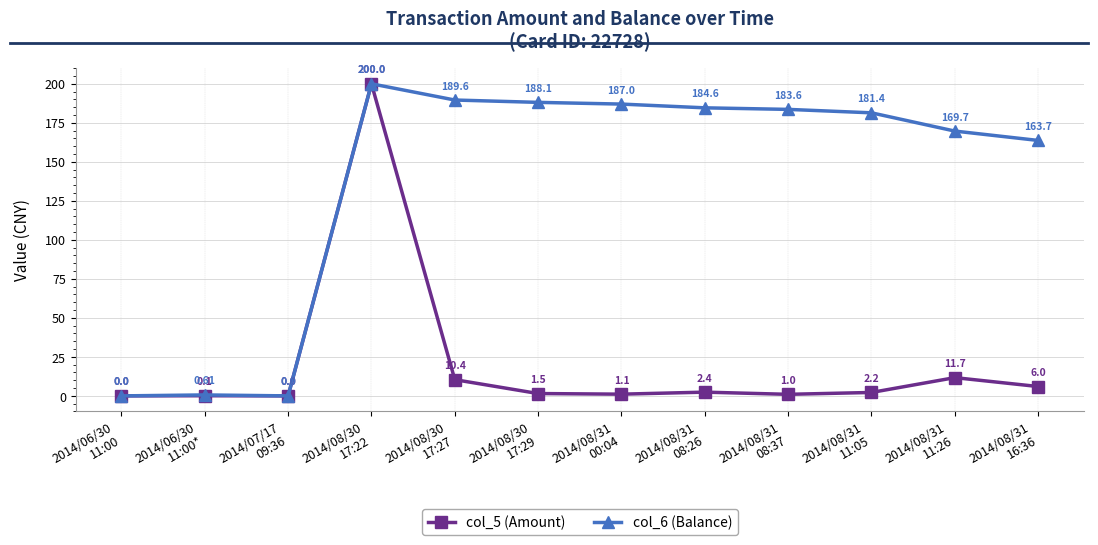

Where is the first local maximum for col_6 (Balance)?

2014/06/30
11:00*